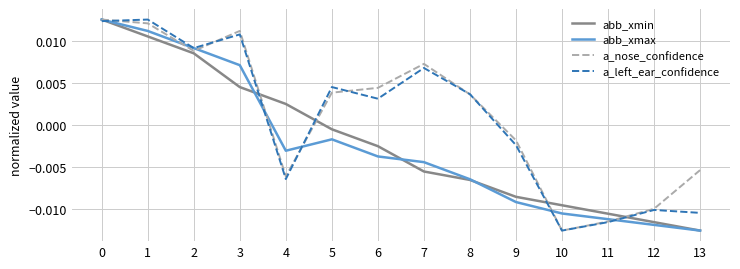

Between 7 and 11, which series saw the biggest shift?

a_nose_confidence